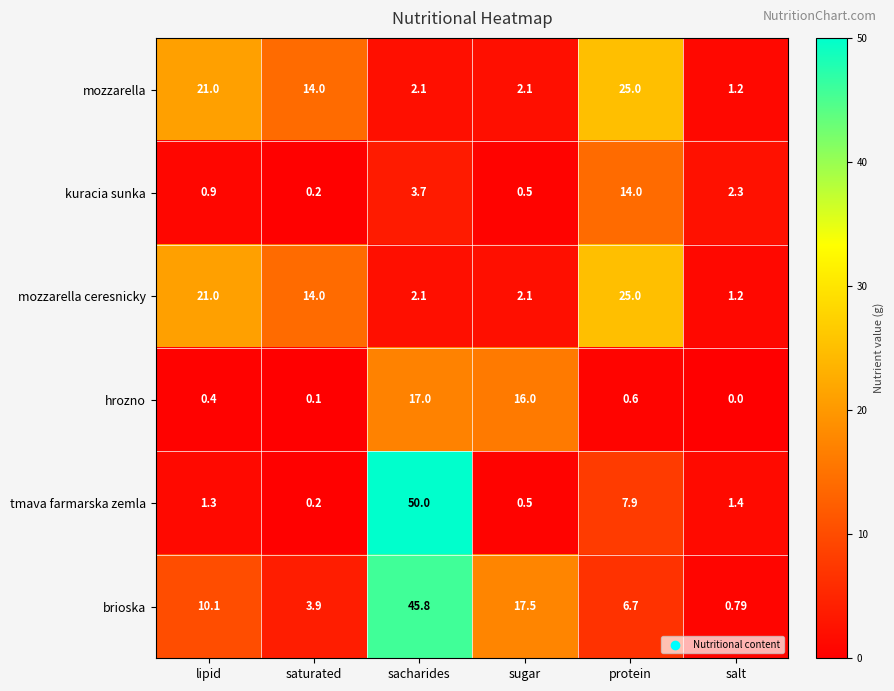

At which label does hrozno reach its peak?

sacharides